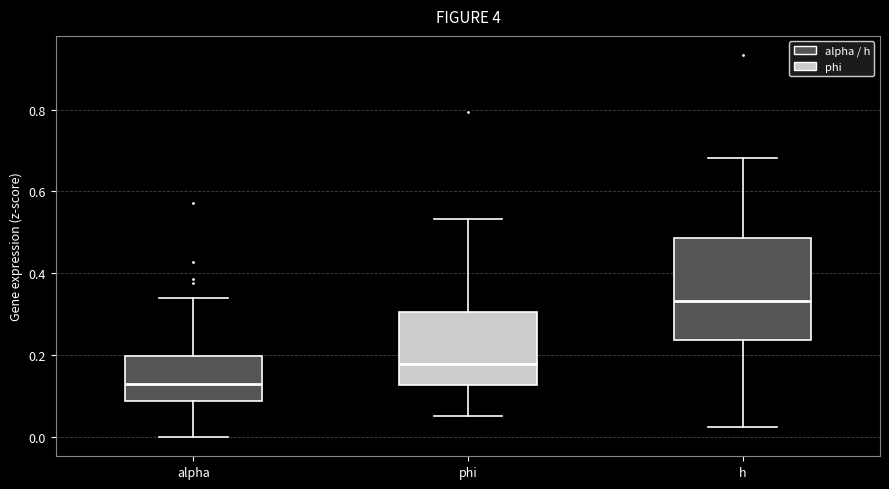

Which box's median line is the lowest?

alpha